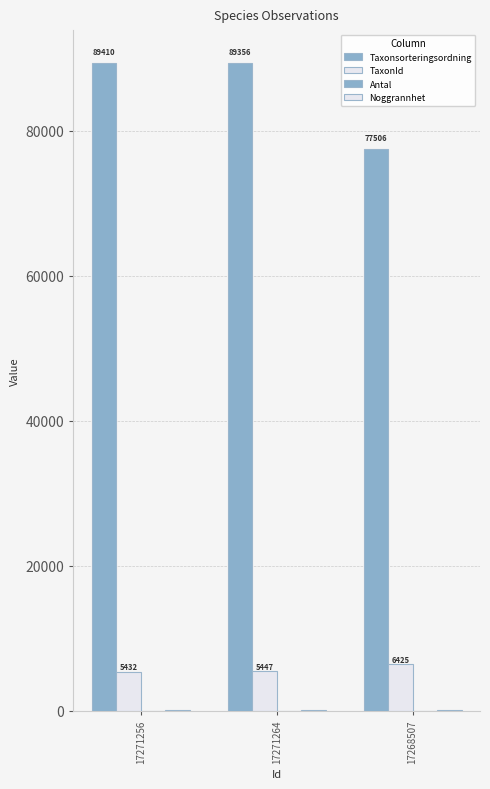

What is the label of the 3rd bar from the right?

17271256